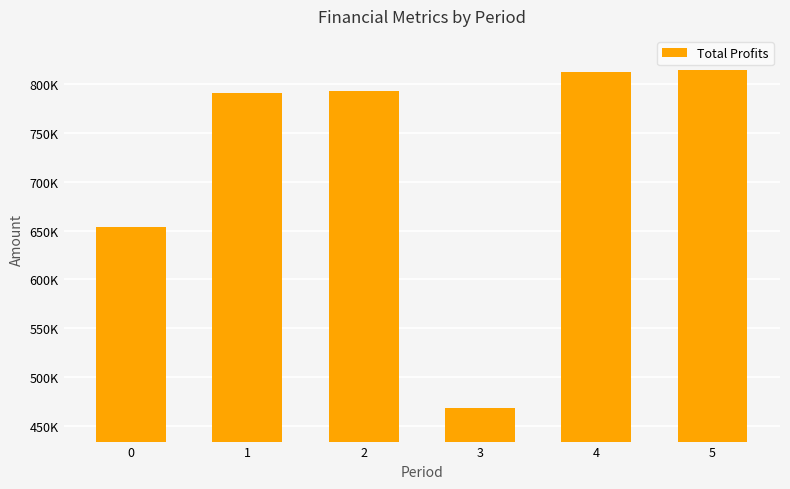

Are the bars horizontal?

No